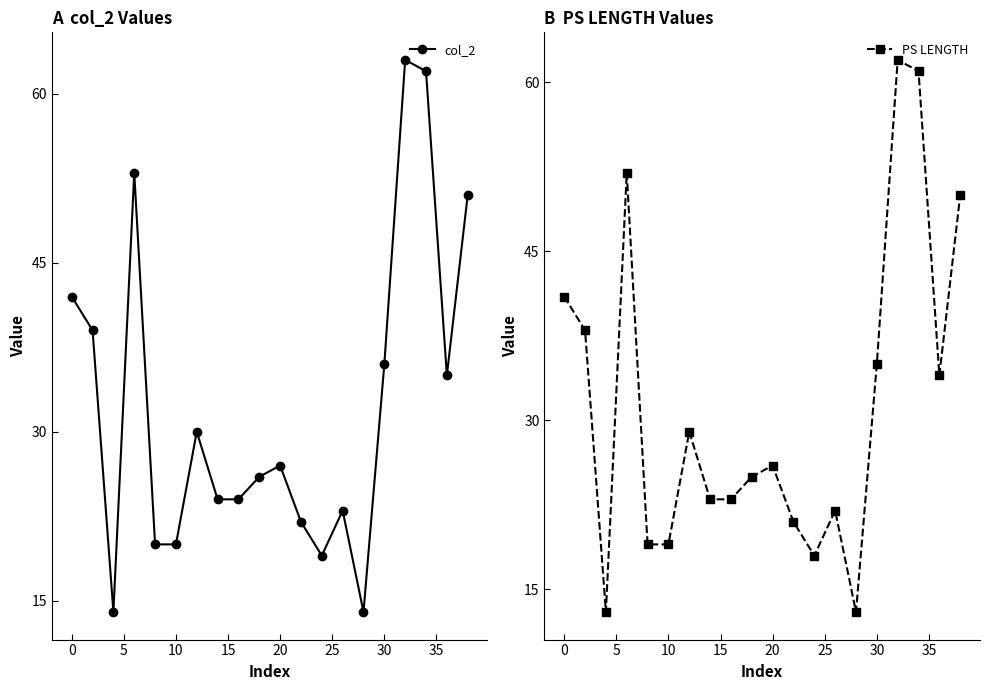

In col_2, how many points are higher than both neighbors (excluding endpoints)?

5